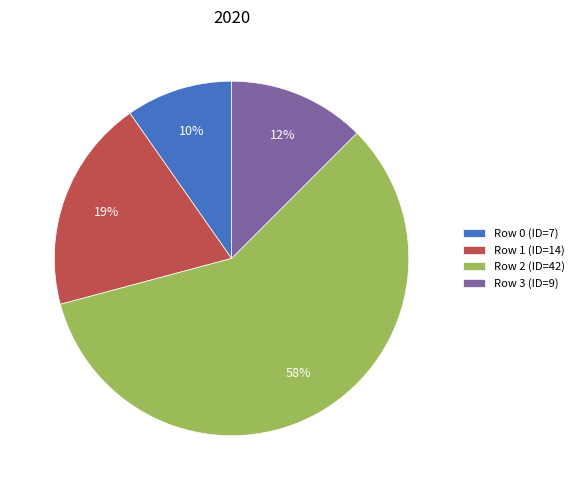

To the nearest percent, what is the average slice percentage?

25%